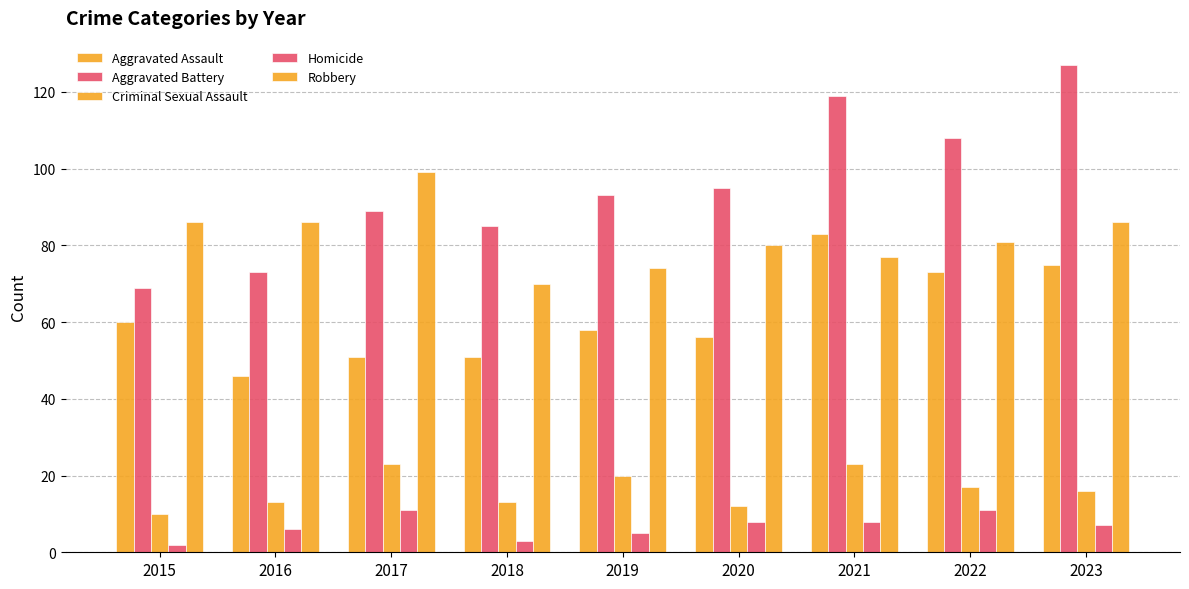

What is the smallest value displayed?

2